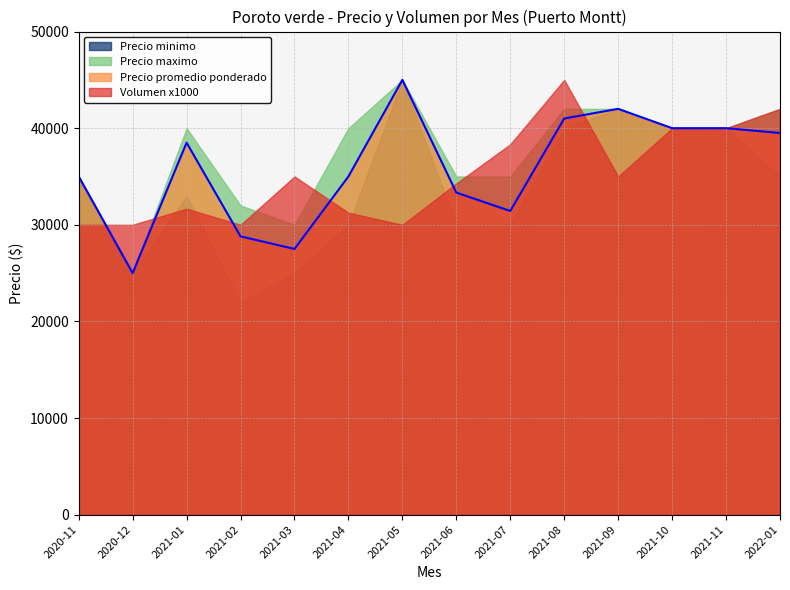

What are all the series names shown in the legend?

Precio minimo, Precio maximo, Precio promedio ponderado, Volumen x1000